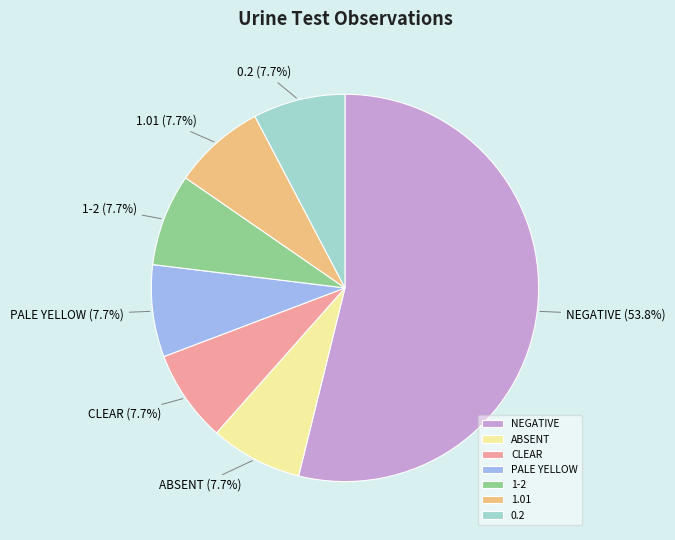

How much of the chart is everything except PALE YELLOW?

92.3%